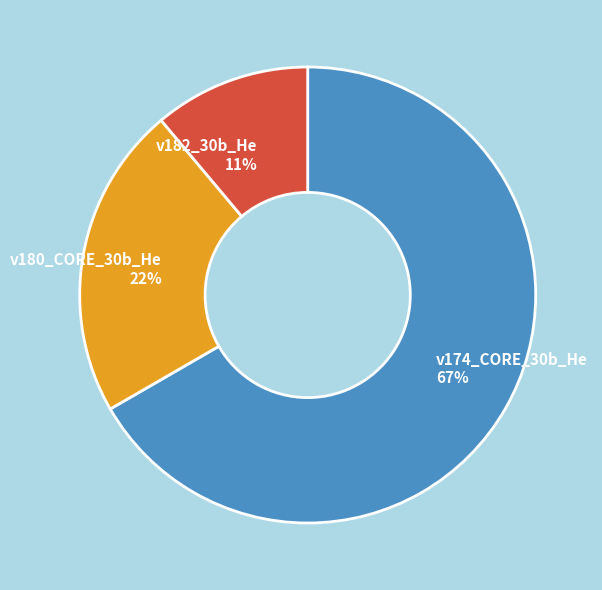

Count the number of slices in the pie.

3